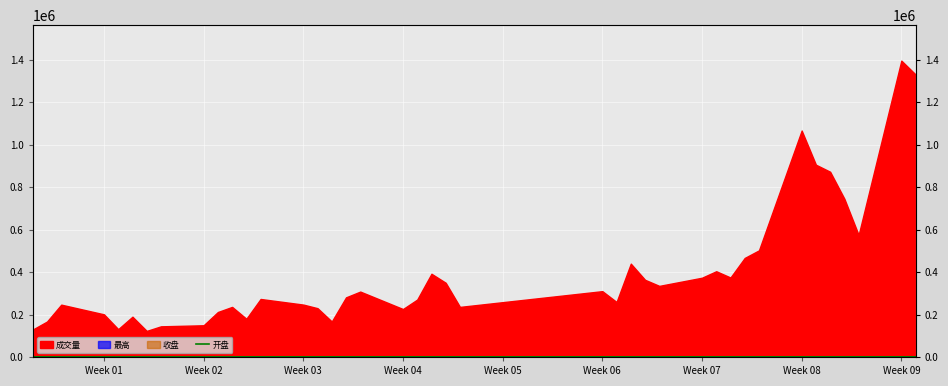

How many lines are shown in the chart?

1